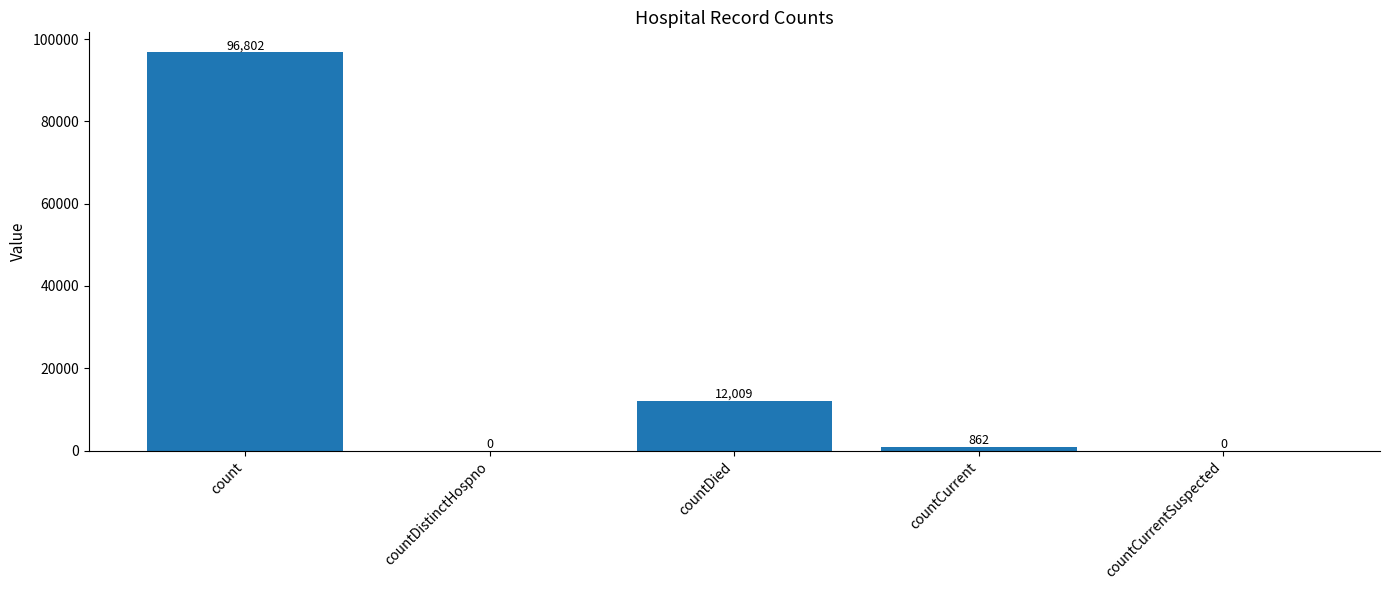

What is the sum of all values?

109673